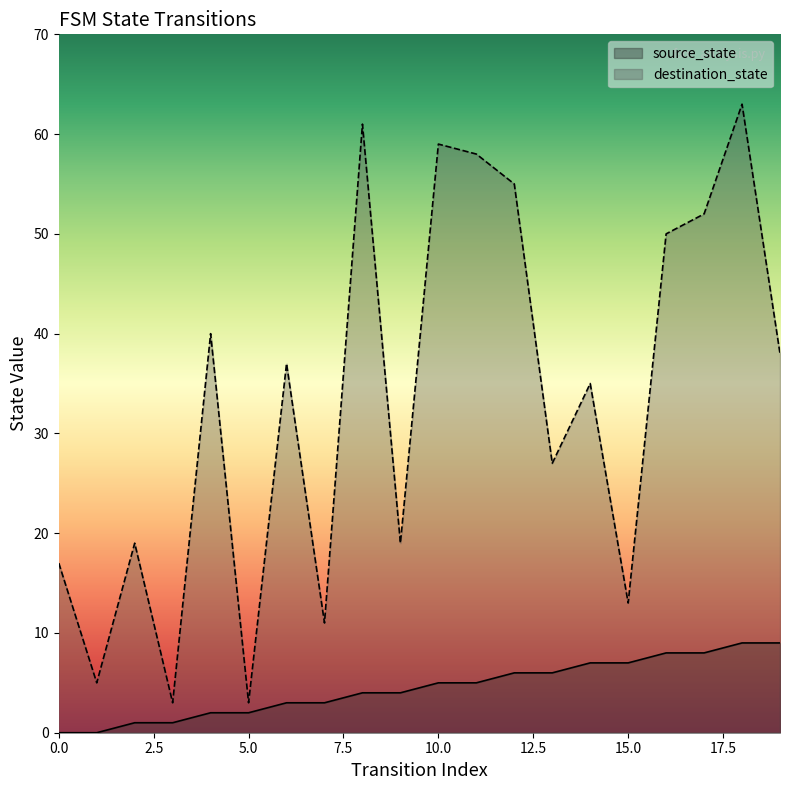

Reading right to left, extract all data points from this chart.

source_state: 9	9	8	8	7	7	6	6	5	5	4	4	3	3	2	2	1	1	0	0
destination_state: 38	63	52	50	13	35	27	55	58	59	19	61	11	37	3	40	3	19	5	17